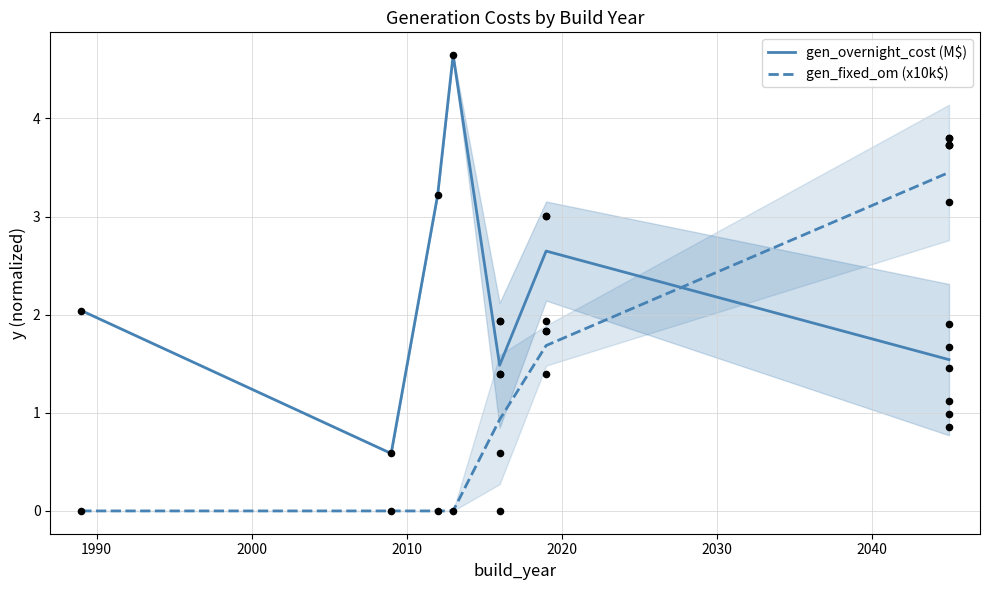

What are all the series names shown in the legend?

gen_overnight_cost (M$), gen_fixed_om (x10k$)